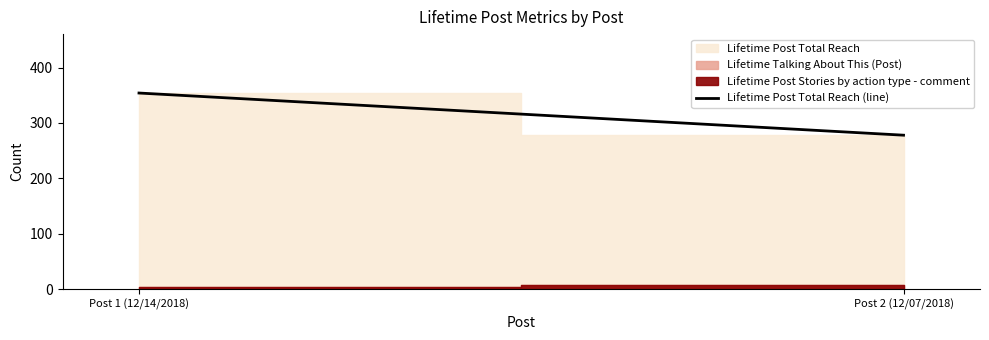

Read the value at Post 1 (12/14/2018).

354